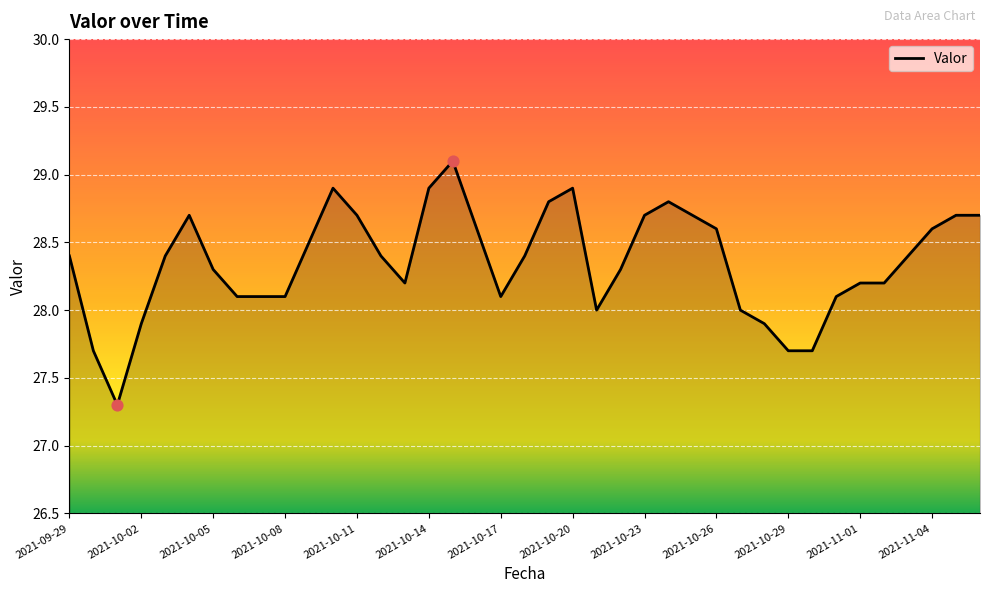

What is the difference between the maximum and minimum values?

1.8